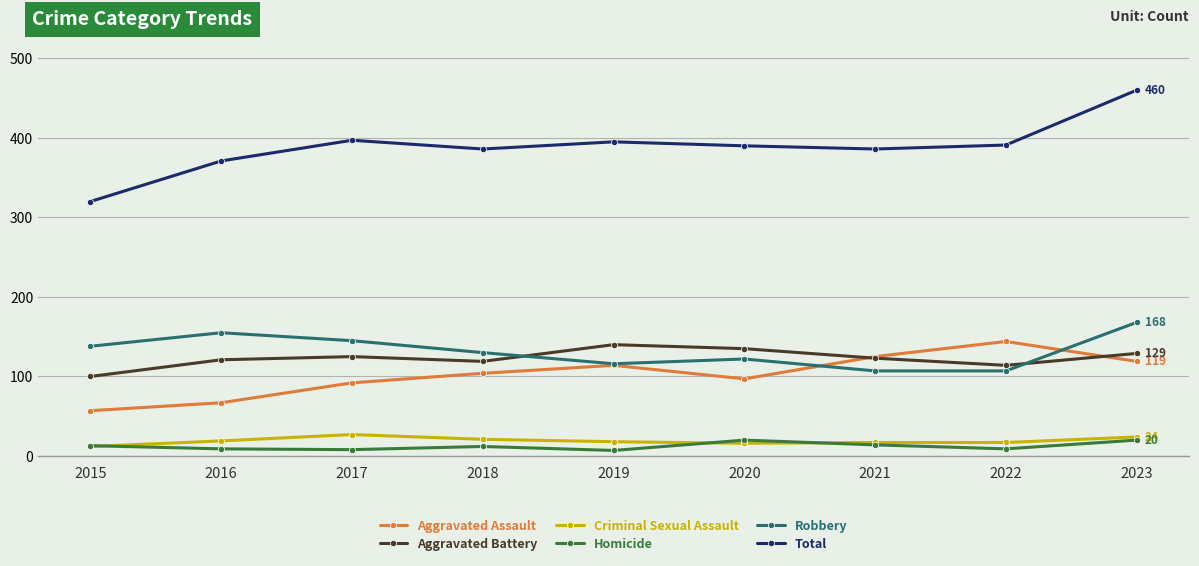

Which series changed the most between 2018 and 2022?

Aggravated Assault